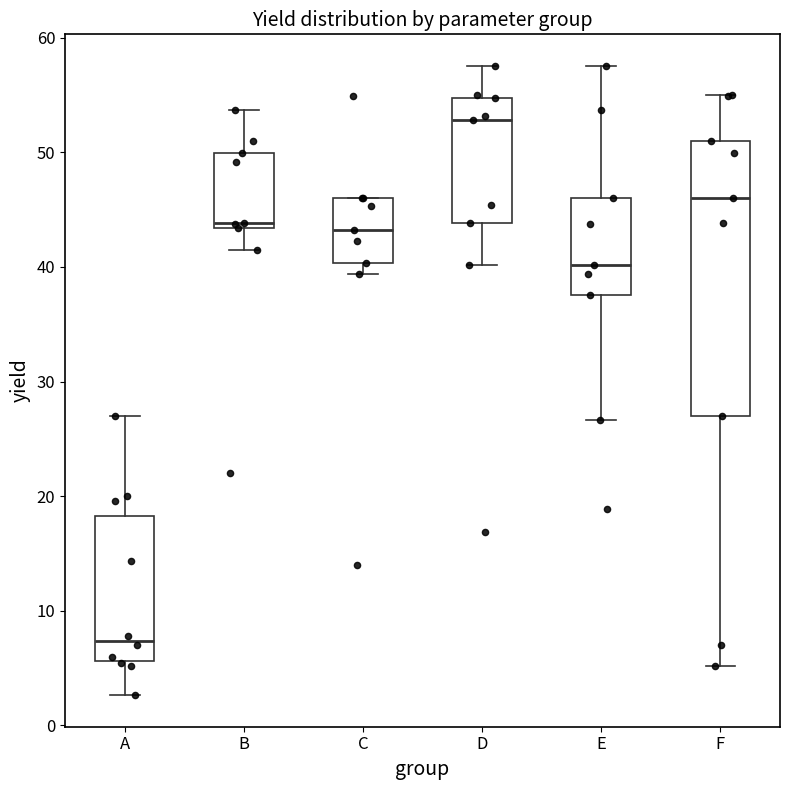

Reading left to right, transcribe this box plot: for each box, give where its median line is, the range the box spans, and where its two whiskers end, as read against the y-axis. The values are not printed on the chart, so give them approximately, as read against the axis.

A: median 7, box 6 to 18, whiskers 3 to 27
B: median 44, box 43 to 50, whiskers 41 to 54
C: median 43, box 40 to 46, whiskers 39 to 46
D: median 53, box 44 to 55, whiskers 40 to 58
E: median 40, box 38 to 46, whiskers 27 to 58
F: median 46, box 27 to 51, whiskers 5 to 55